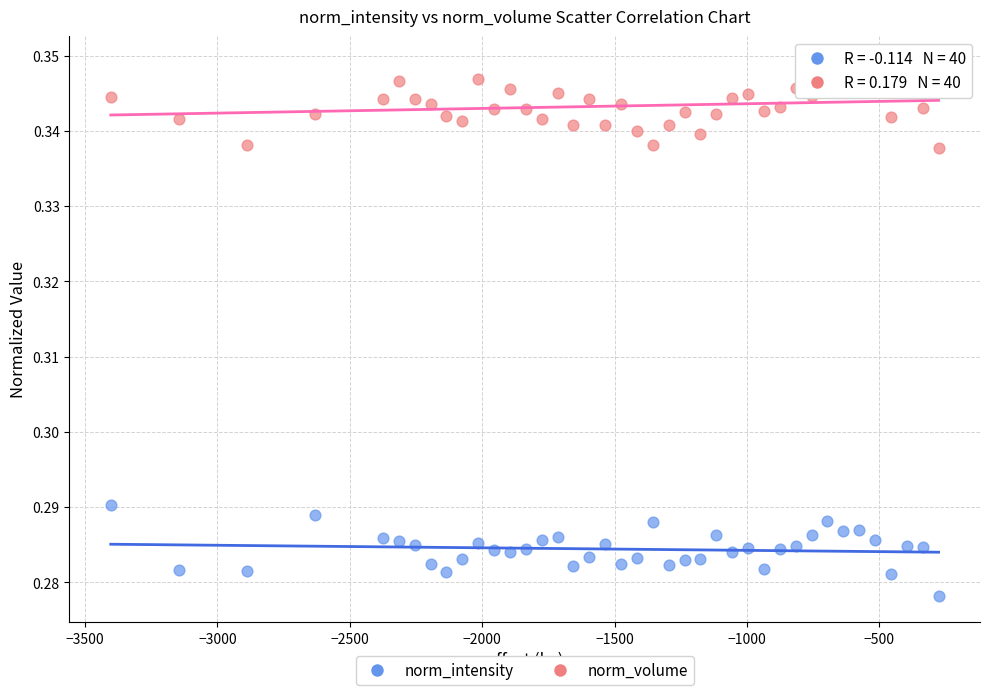

Across all data points, what is the range of X values (max minus min)?

3126.8